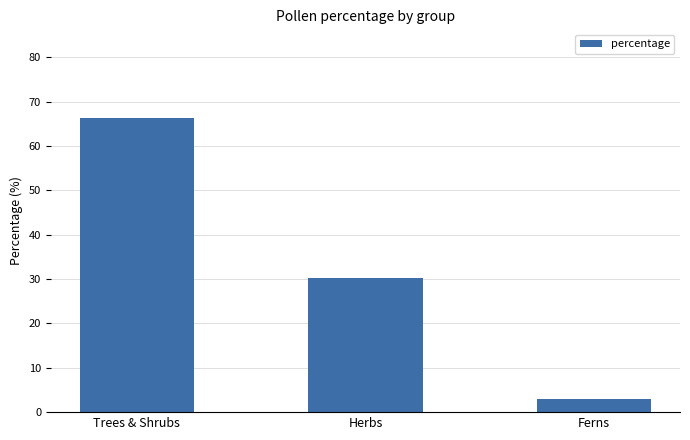

What position from the right is Herbs?

2